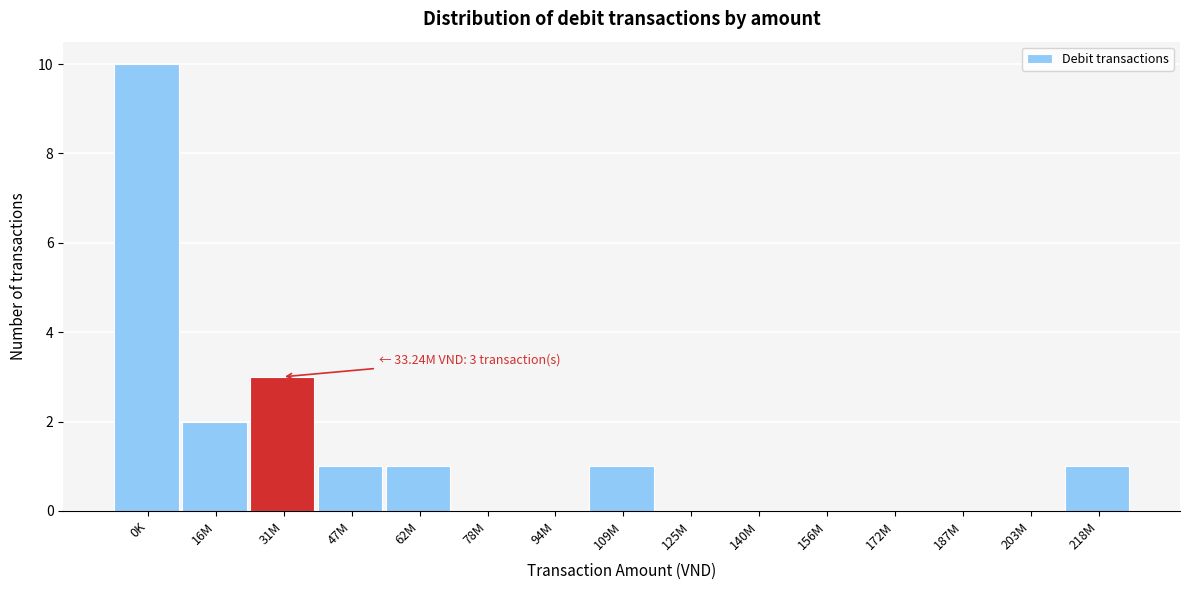

Reading left to right, extract all data points from this chart.

0K=10	16M=2	31M=3	47M=1	62M=1	78M=0	94M=0	109M=1	125M=0	140M=0	156M=0	172M=0	187M=0	203M=0	218M=1